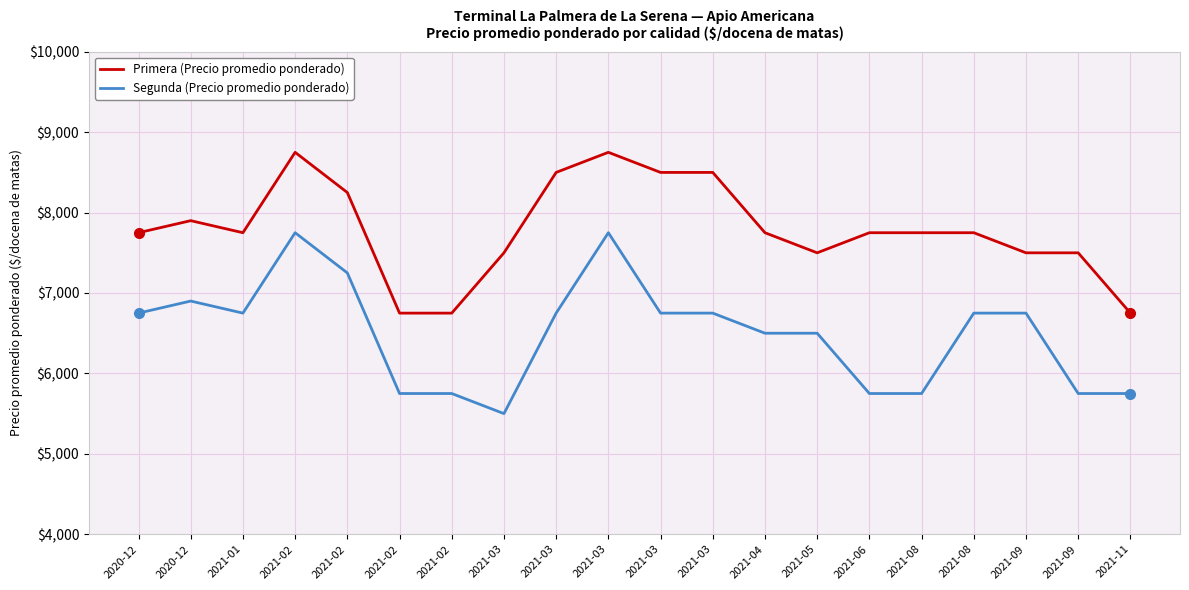

Does the chart have visible grid lines?

Yes